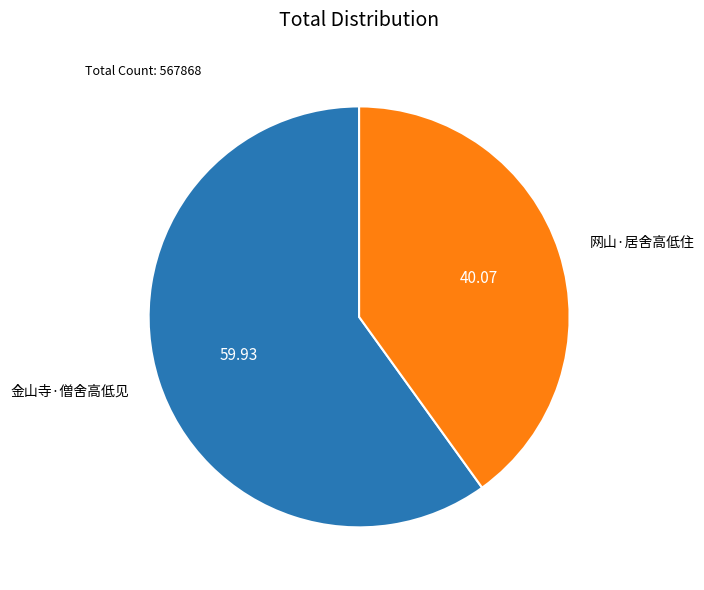

What is the majority slice?

金山寺·僧舍高低见